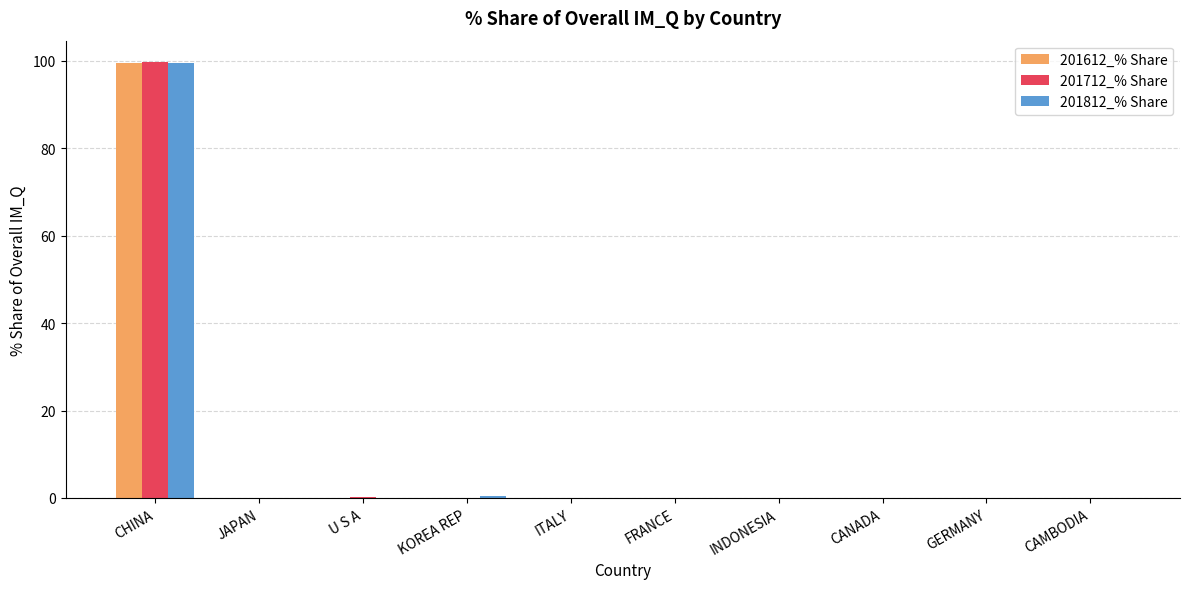

The 201712_% Share series shows -56.2 at CANADA. True or false?

False